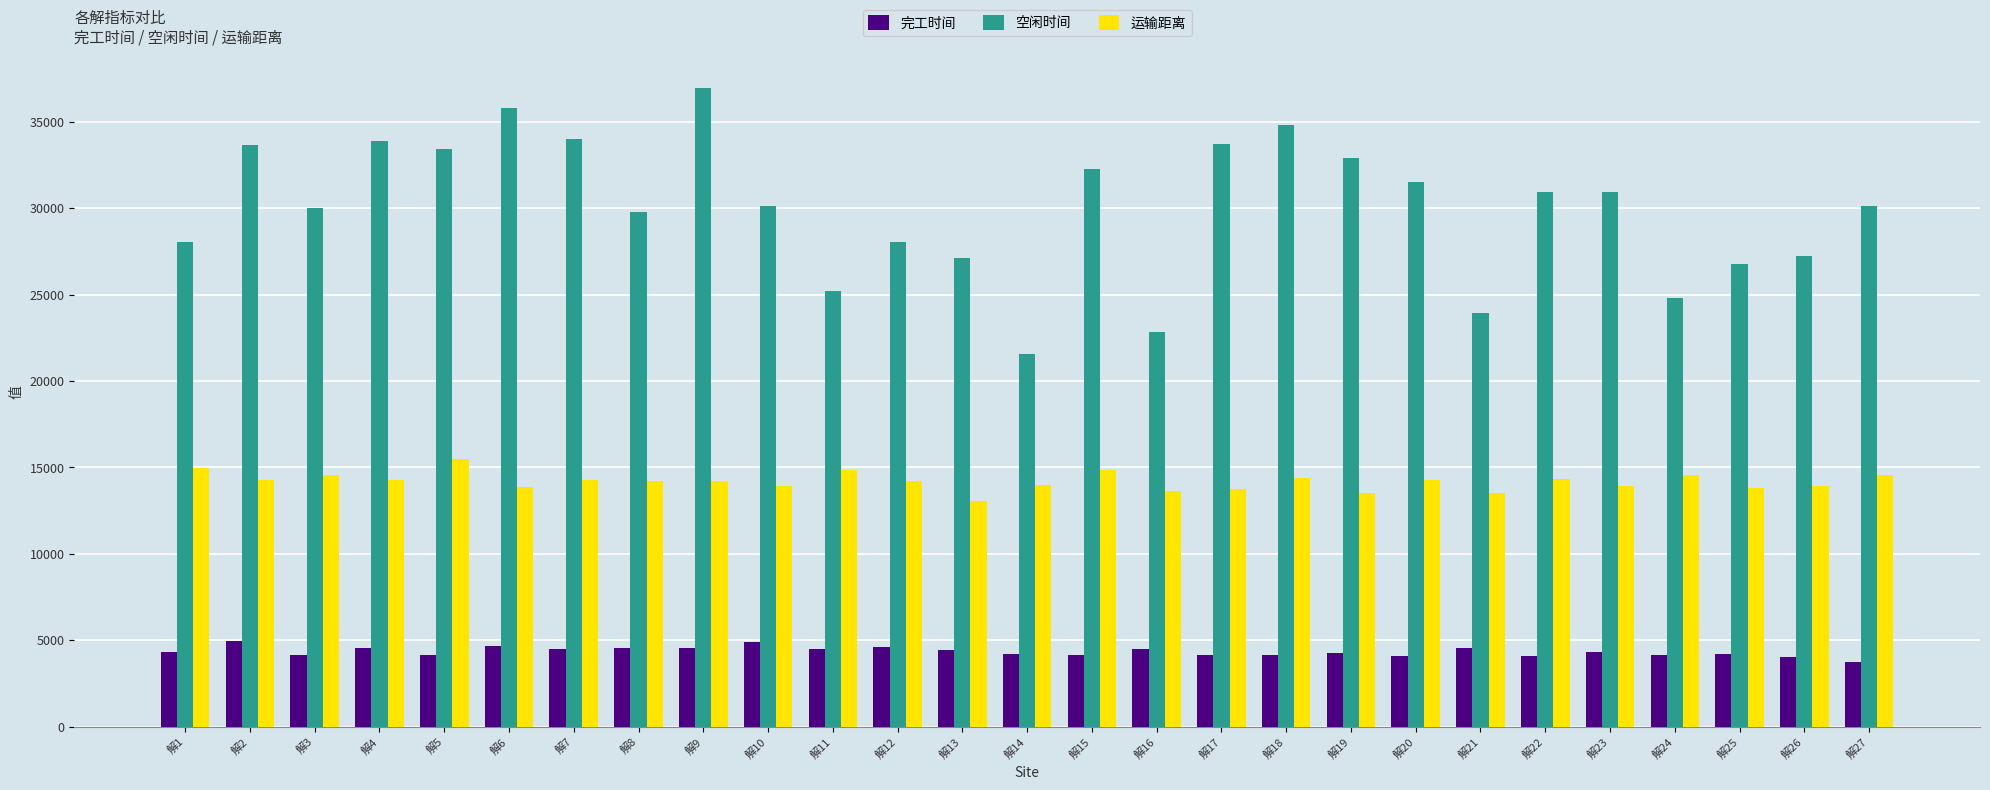

At how many categories does at least one series exceed 8502?

27